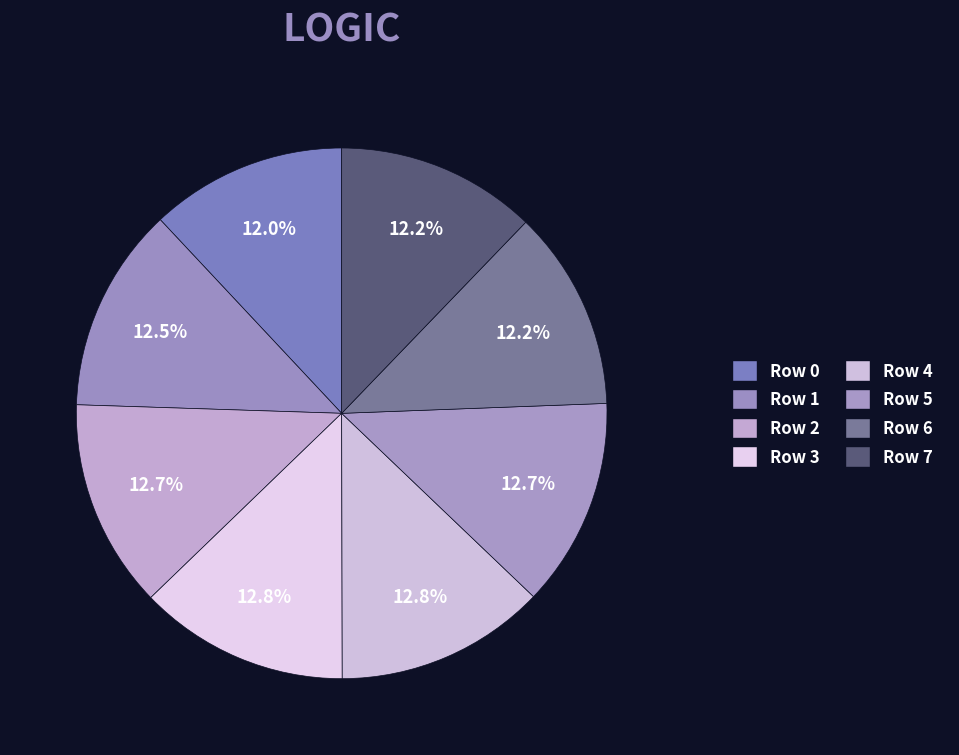

To the nearest percent, what is the combined percentage of Row 5 and Row 7?

25%